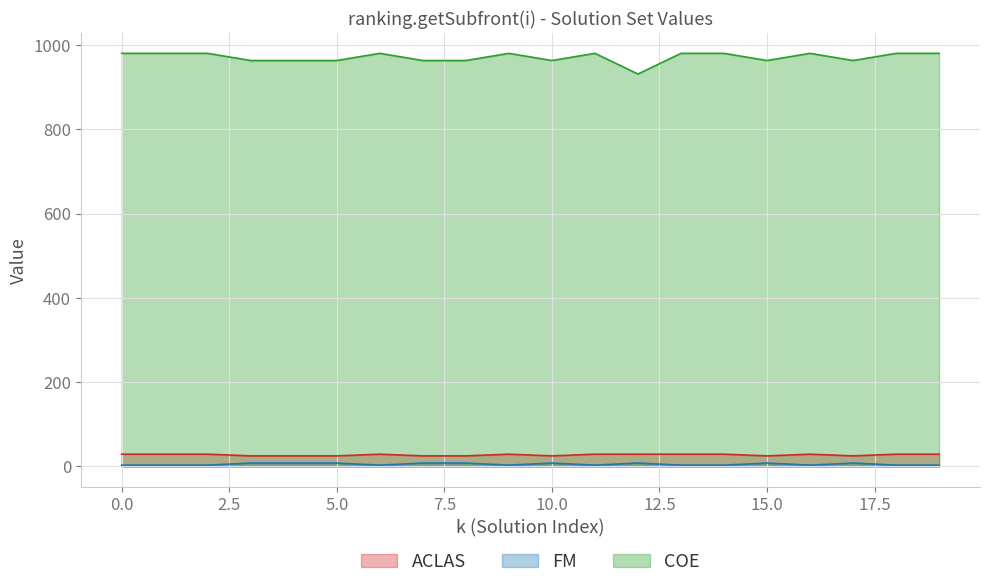

True or false: ACLAS and COE intersect in this chart.

False